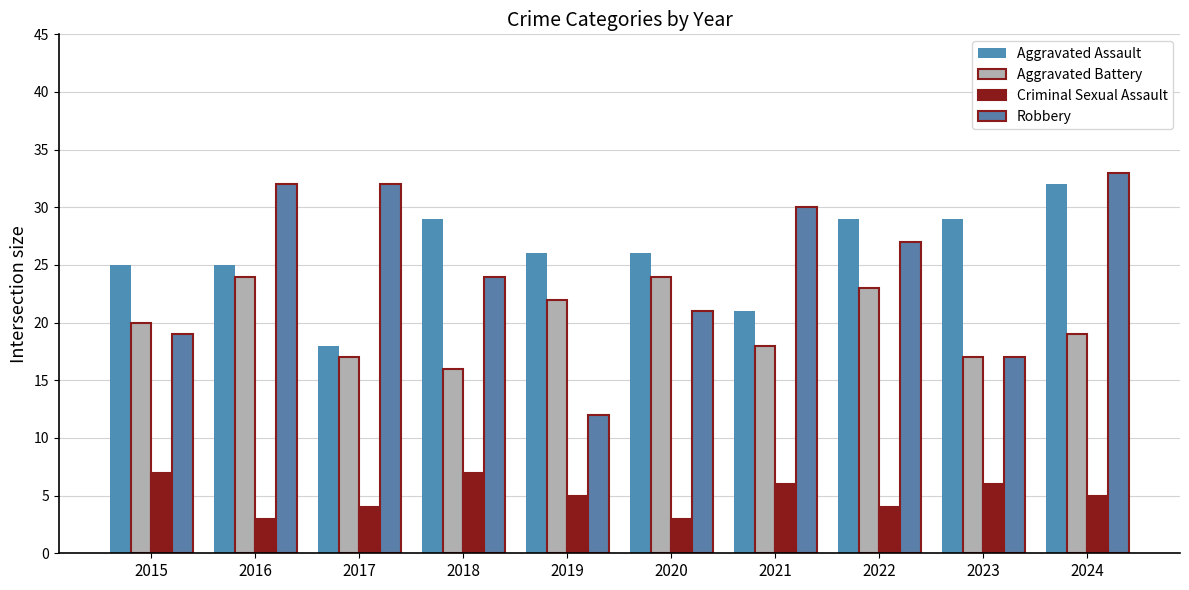

Which series has the largest range (max minus min)?

Robbery